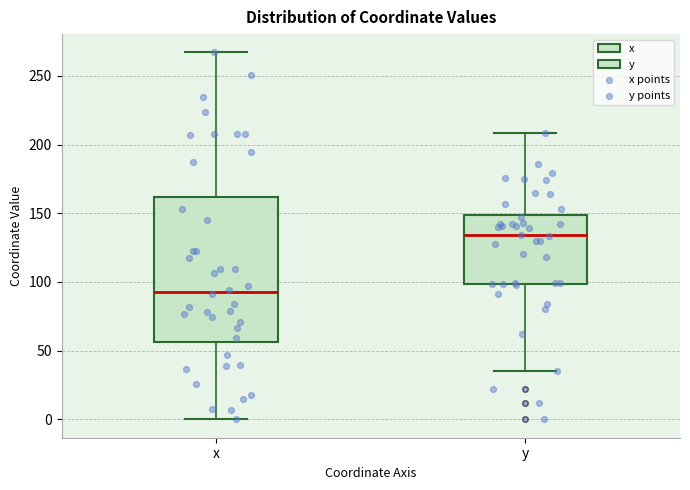

Which box's median line is the lowest?

x